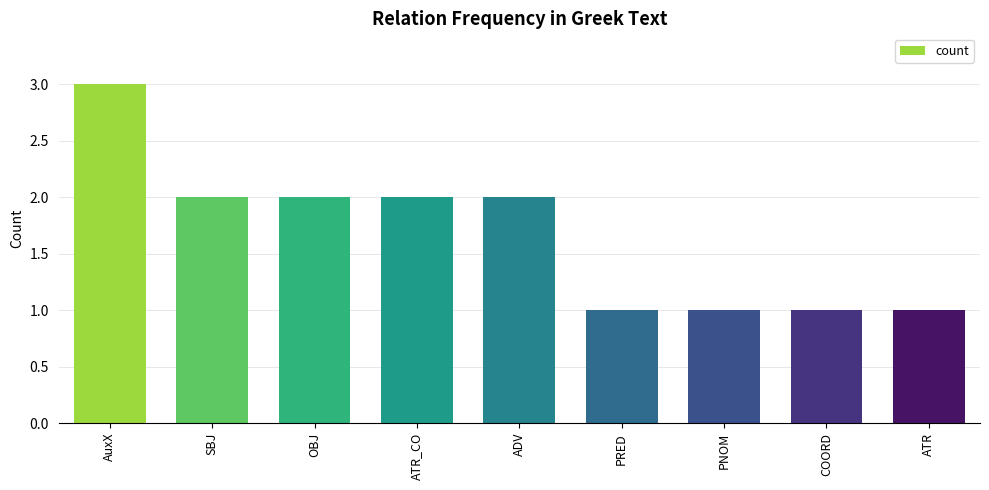

True or false: the data shows 1 at PNOM.

True